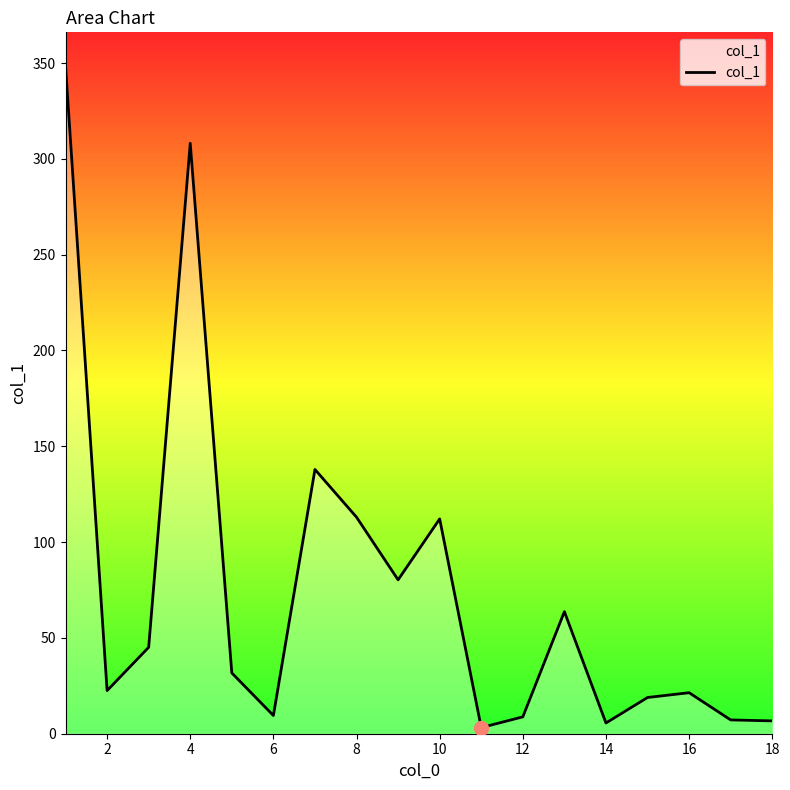

How many series are shown in this chart?

1